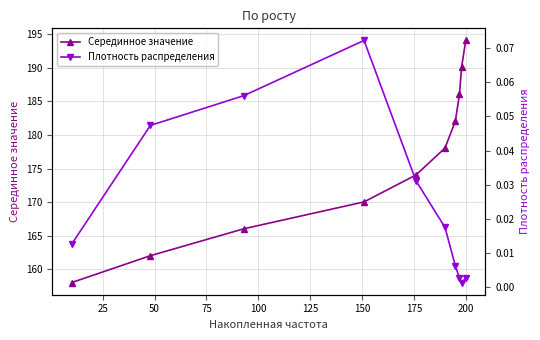

What is the average value of the Серединное значение series?

176.1